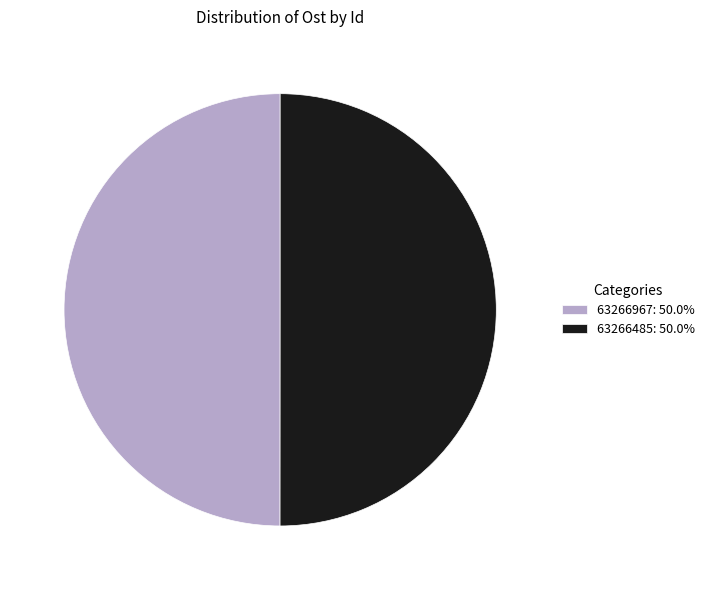

Approximately how many times larger is the value at 63266485: 50.0% compared to 63266967: 50.0%?

1.0